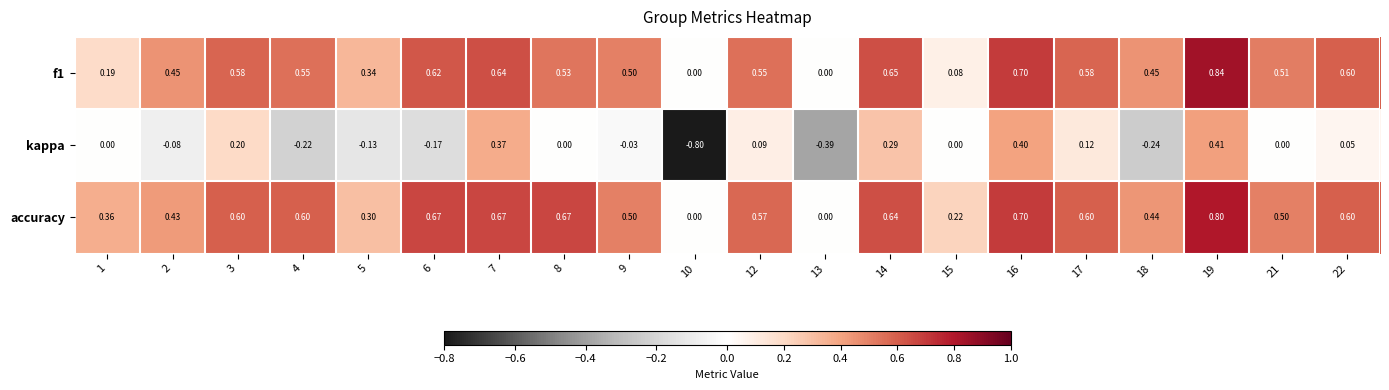

Is the value of accuracy at 5 greater than the value of f1 at 21?

No